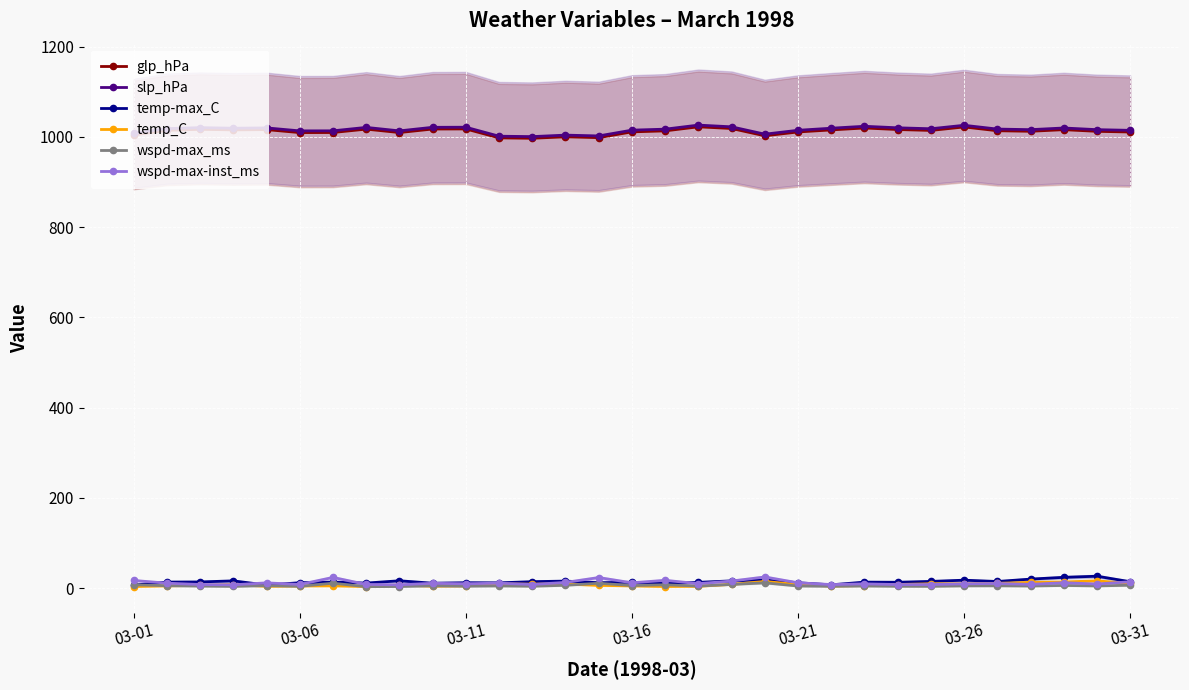

How many interior local valleys does the temp_C series have?

6